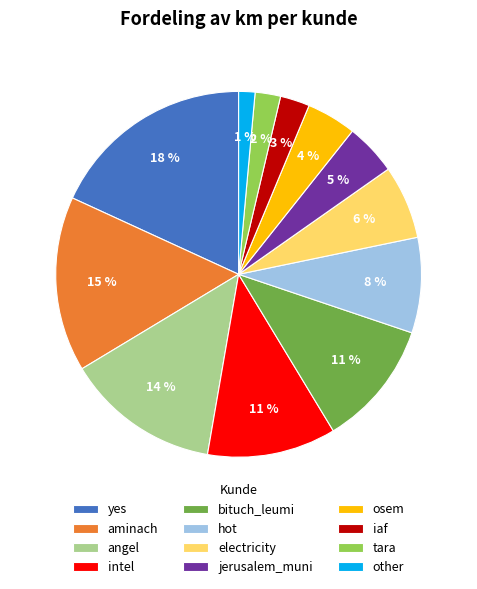

Between angel and jerusalem_muni, which is larger?

angel